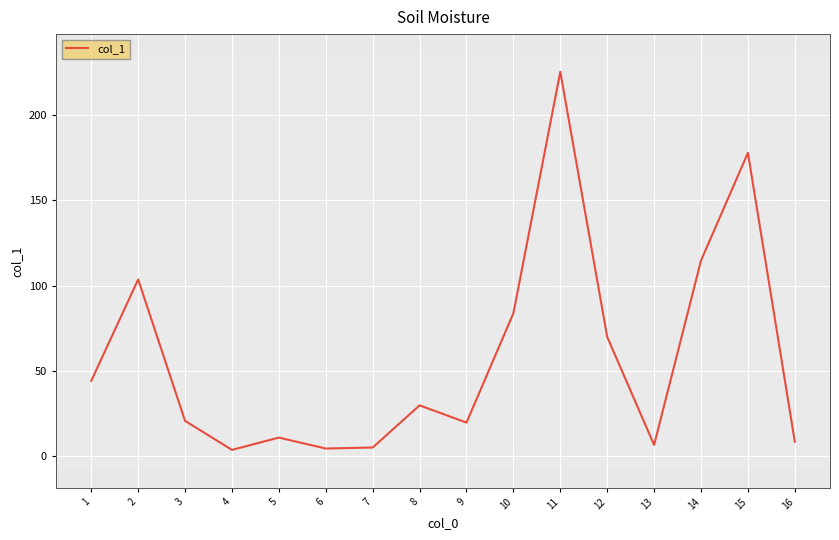

At which category does the chart reach its peak across all series?

11